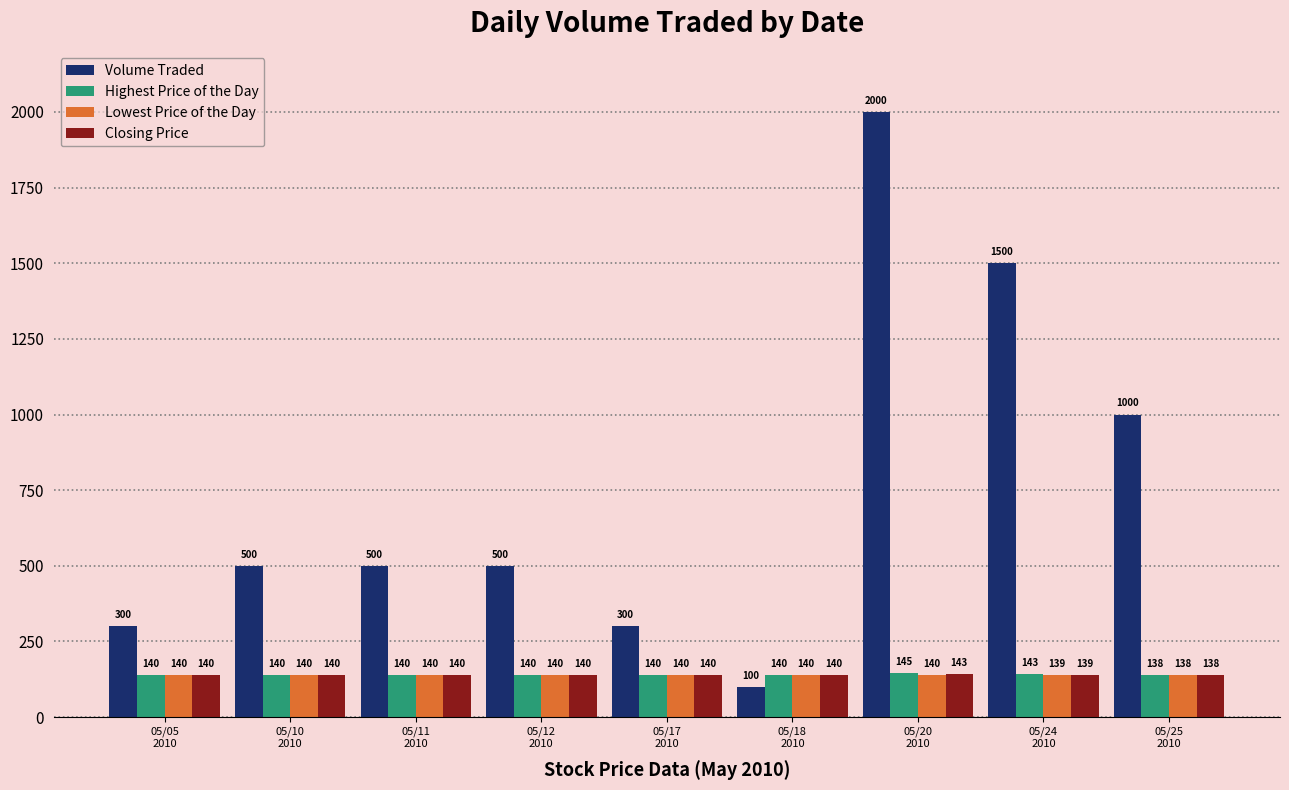

At how many categories does at least one series exceed 504?

3